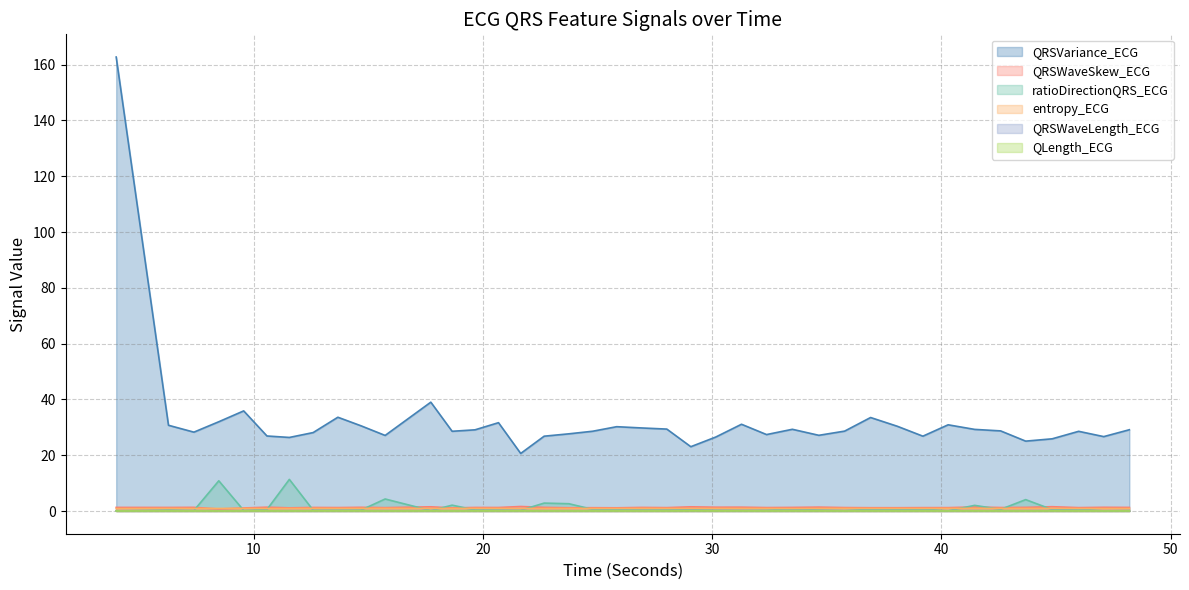

True or false: entropy_ECG has more than 2 interior local peaks.

True